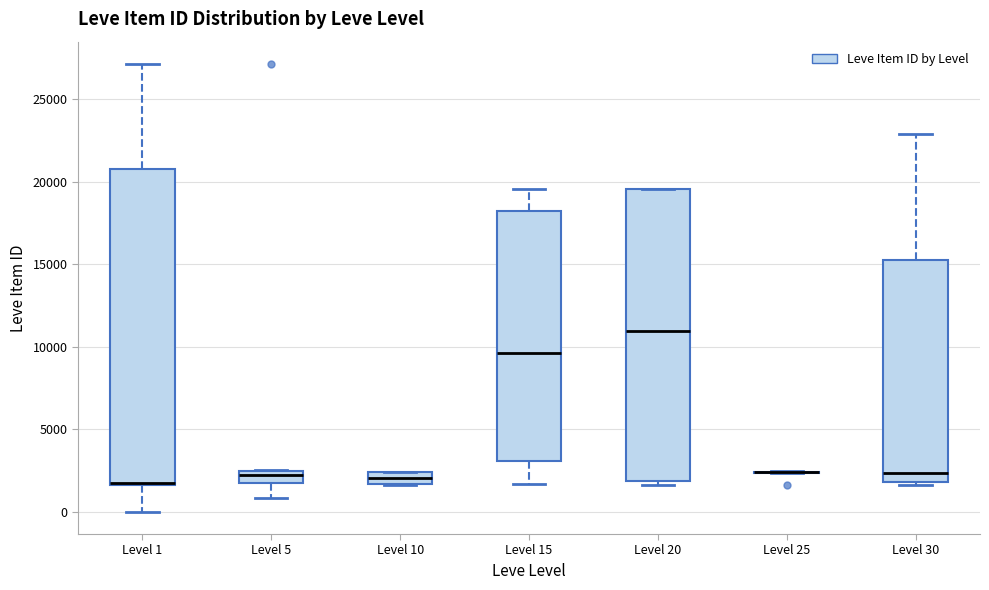

Where is the lower edge of the box for Level 20 on the y-axis? The values are not printed on the chart, so give them approximately, as read against the axis.

2000